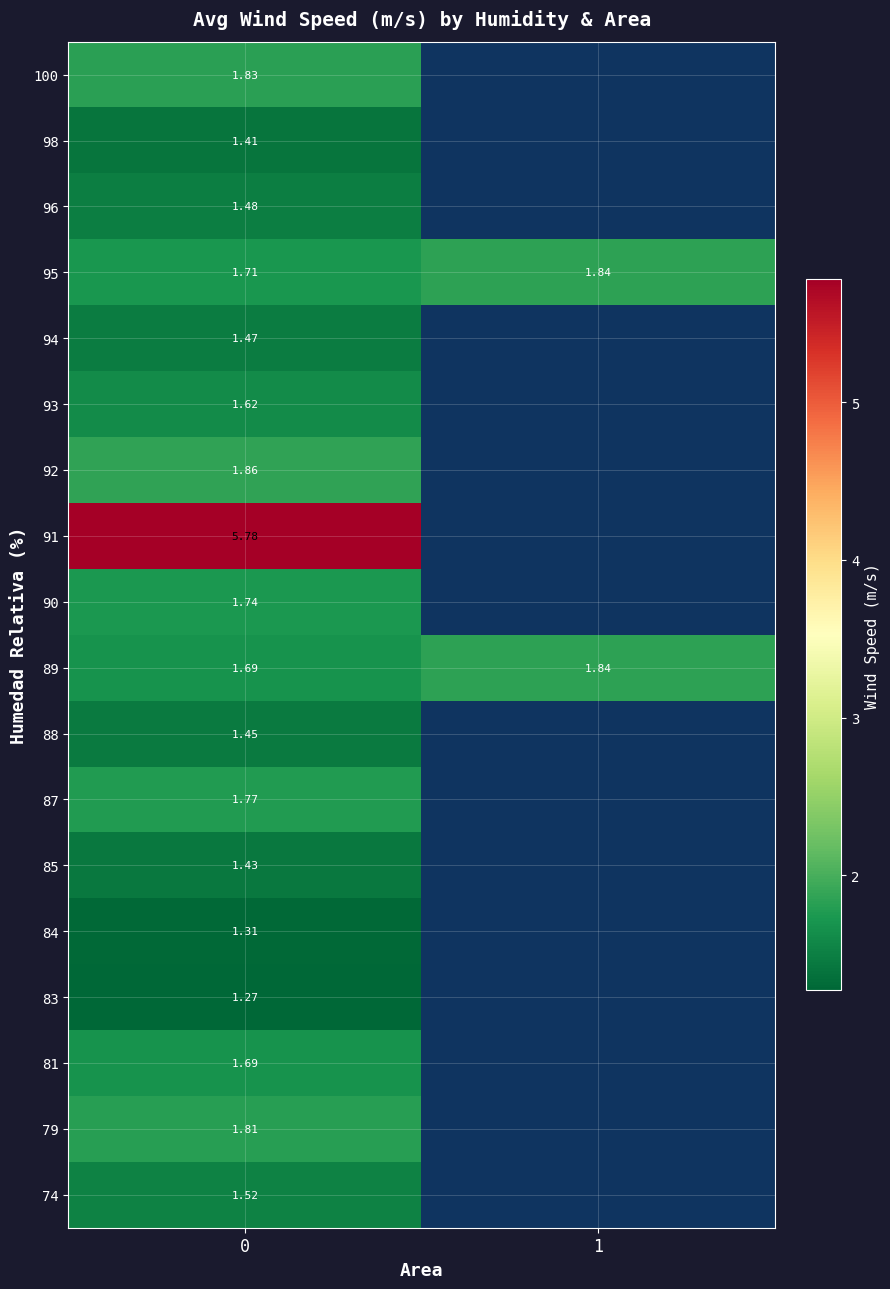

Is the value of 74 at 0 greater than the value of 94 at 0?

Yes